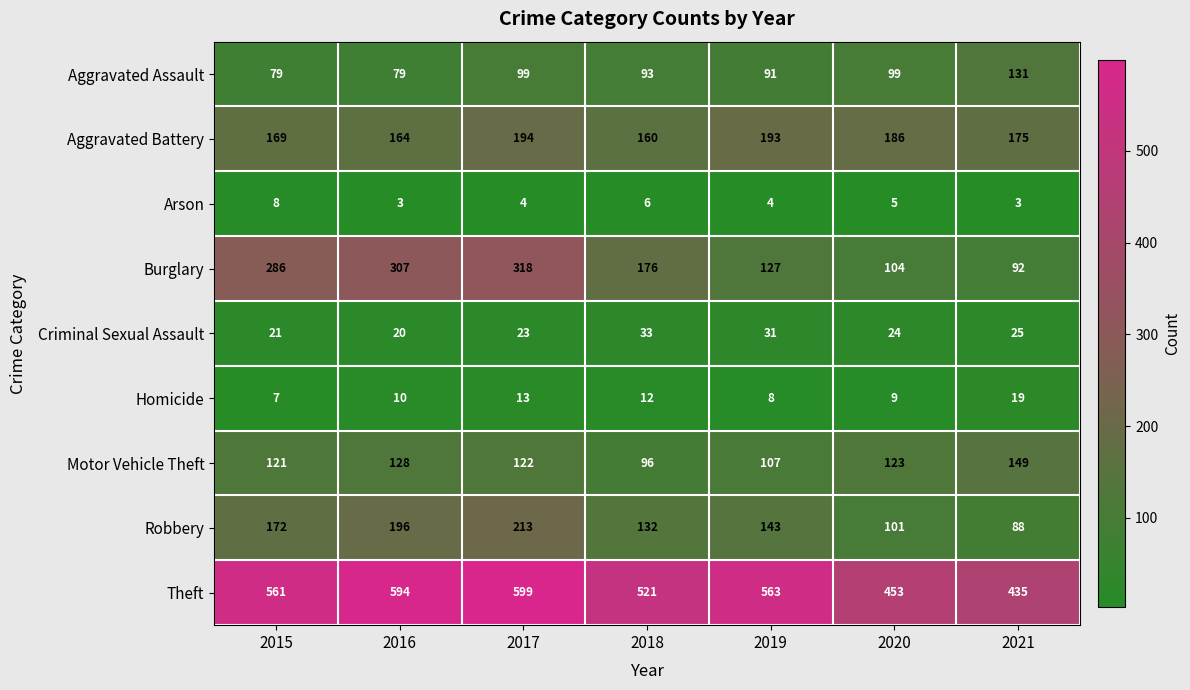

What is the difference between the second highest and second lowest values in the Aggravated Assault series?

20